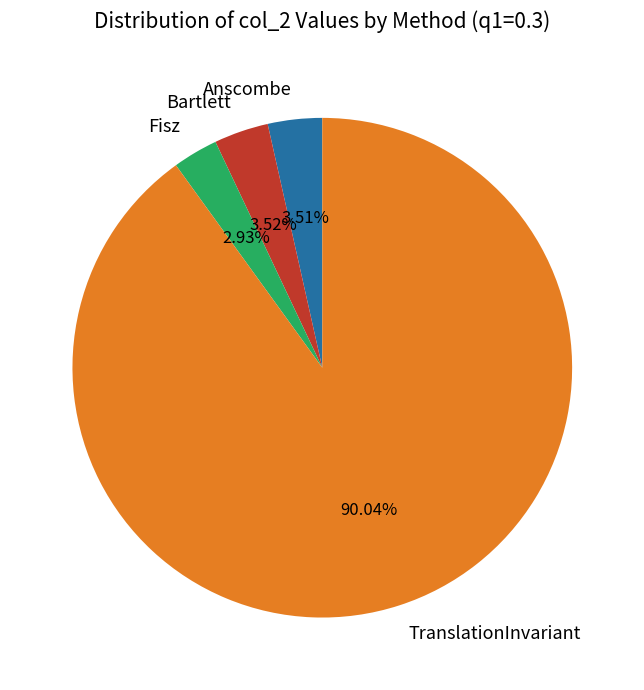

What percentage is NOT represented by Anscombe?

96.5%